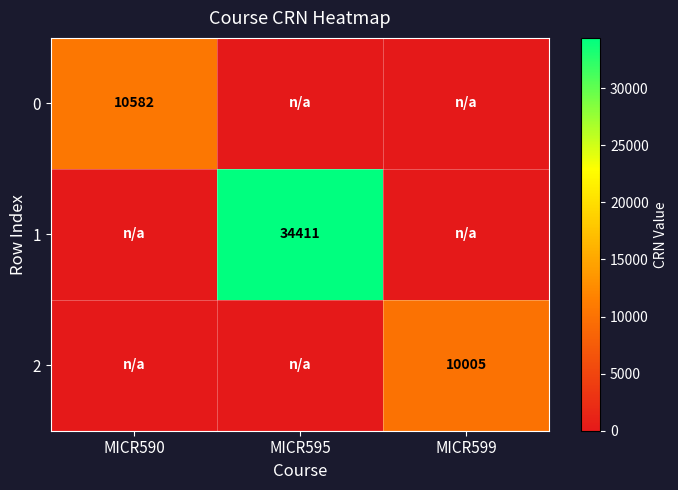

Is it true that 0 equals 10582 at MICR590?

True